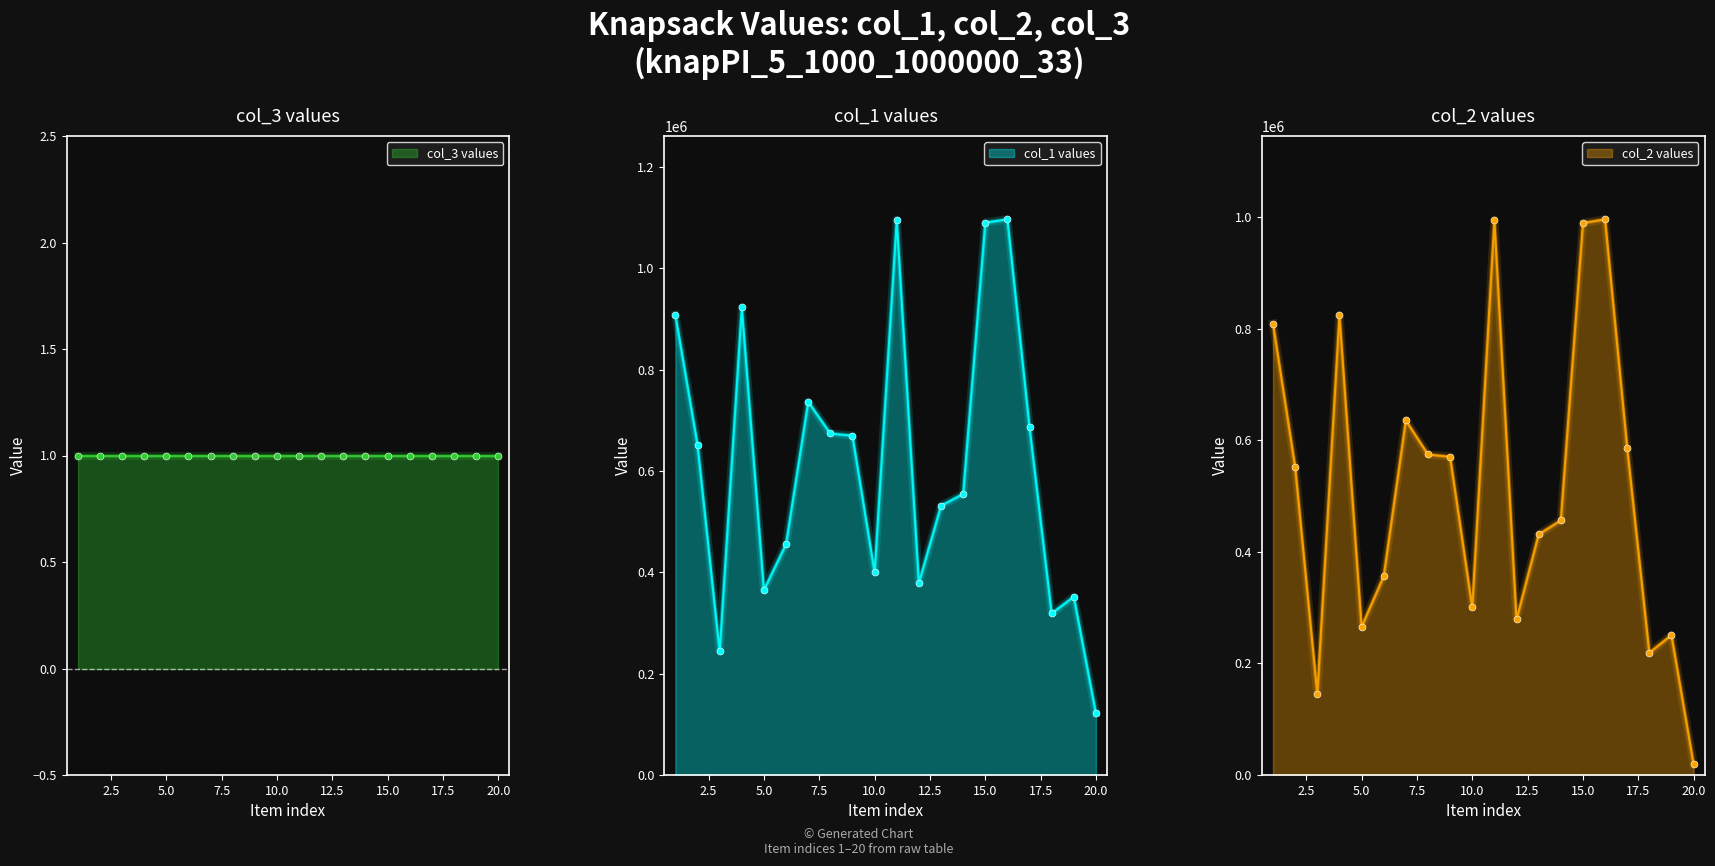

What is the total value across all series at 11?

2091284